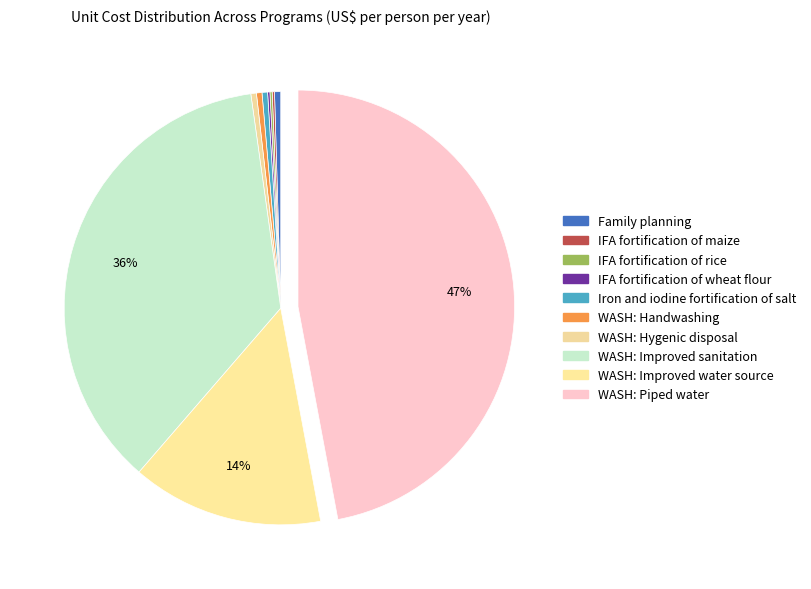

The Family planning slice represents 0% of the pie. True or false?

True